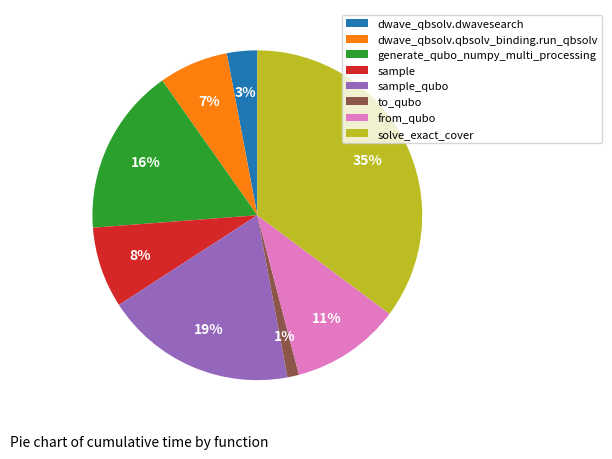

True or false: dwave_qbsolv.qbsolv_binding.run_qbsolv accounts for 20% of the total.

False